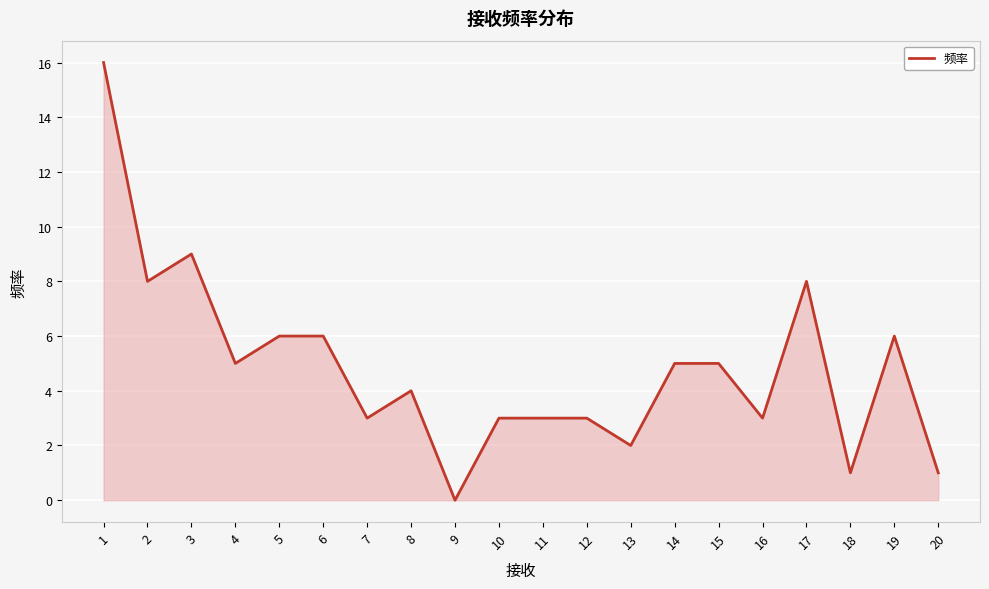

Reading left to right, extract all data points from this chart.

16	8	9	5	6	6	3	4	0	3	3	3	2	5	5	3	8	1	6	1